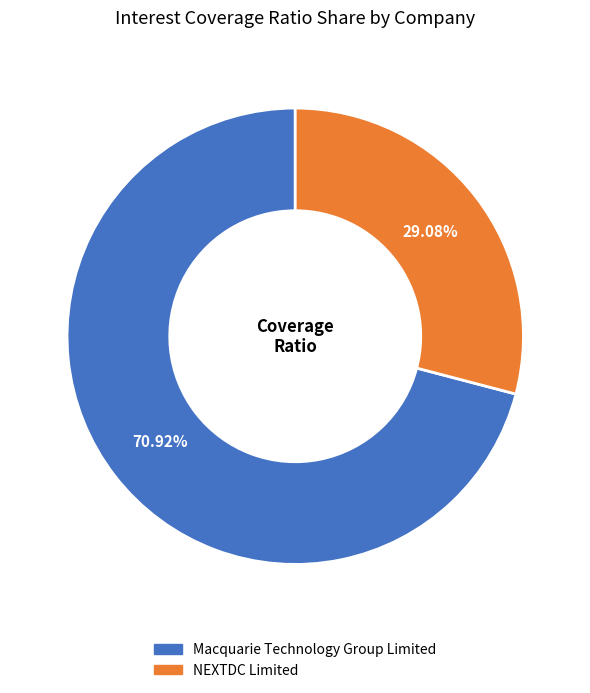

Rank the categories by value from highest to lowest.

Macquarie Technology Group Limited, NEXTDC Limited